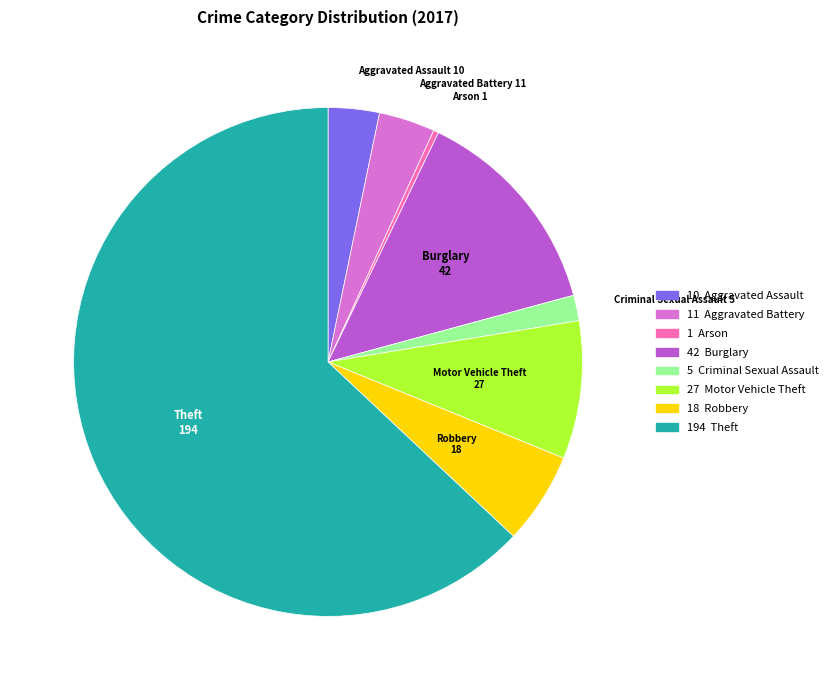

Is the sum of Theft and Arson greater than half?

Yes